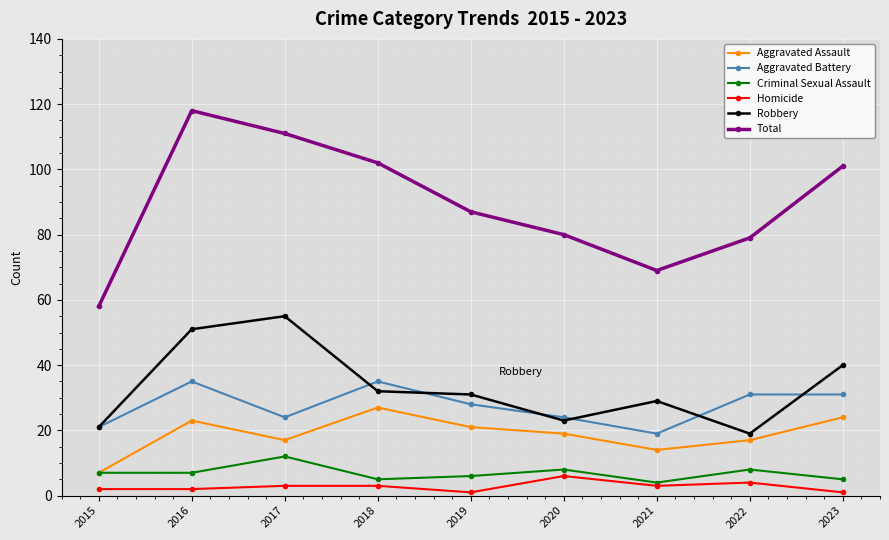

Rank the series by their maximum value, from lowest to highest.

Homicide, Criminal Sexual Assault, Aggravated Assault, Aggravated Battery, Robbery, Total